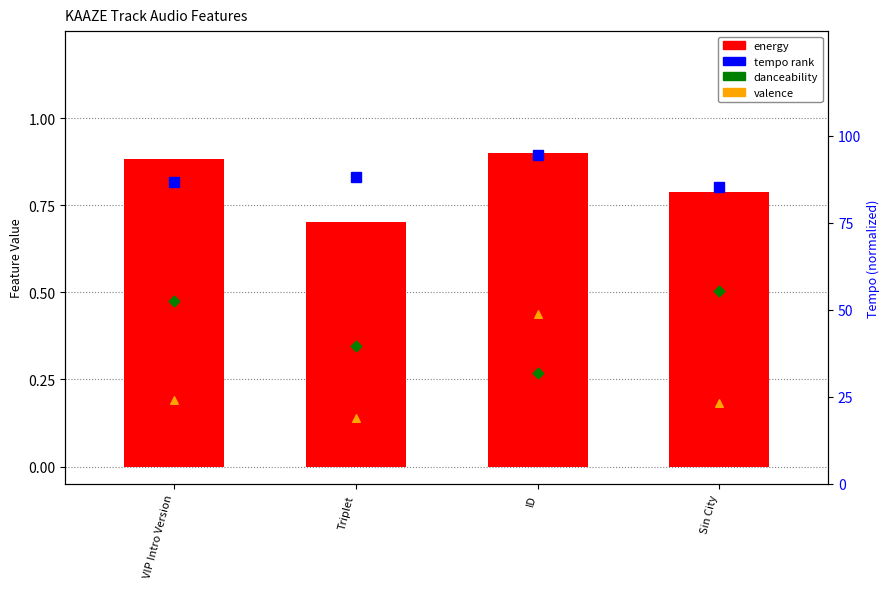

At which category is the sum across all series the highest?

ID